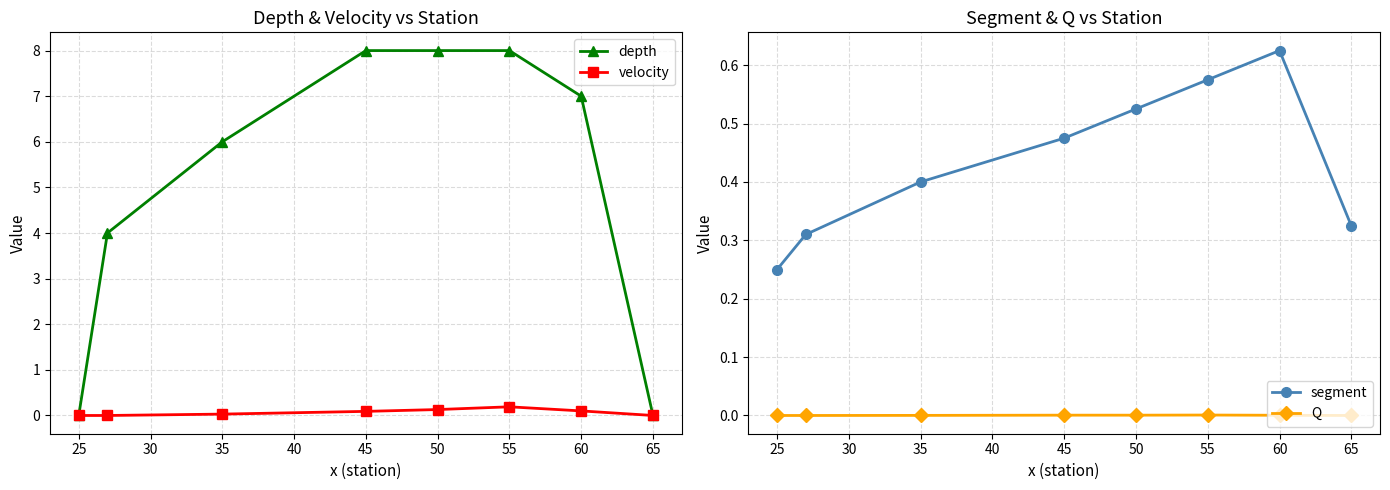

Reading left to right, transcribe all the data shown in this chart.

depth: 0.0	4.0	6.0	8.0	8.0	8.0	7.0	0.0
velocity: 0.0	0.0	0.0	0.1	0.1	0.2	0.1	0.0
segment: 0.2	0.3	0.4	0.5	0.5	0.6	0.6	0.3
Q: 0.0	0.0	0.0	0.0	0.0	0.0	0.0	0.0